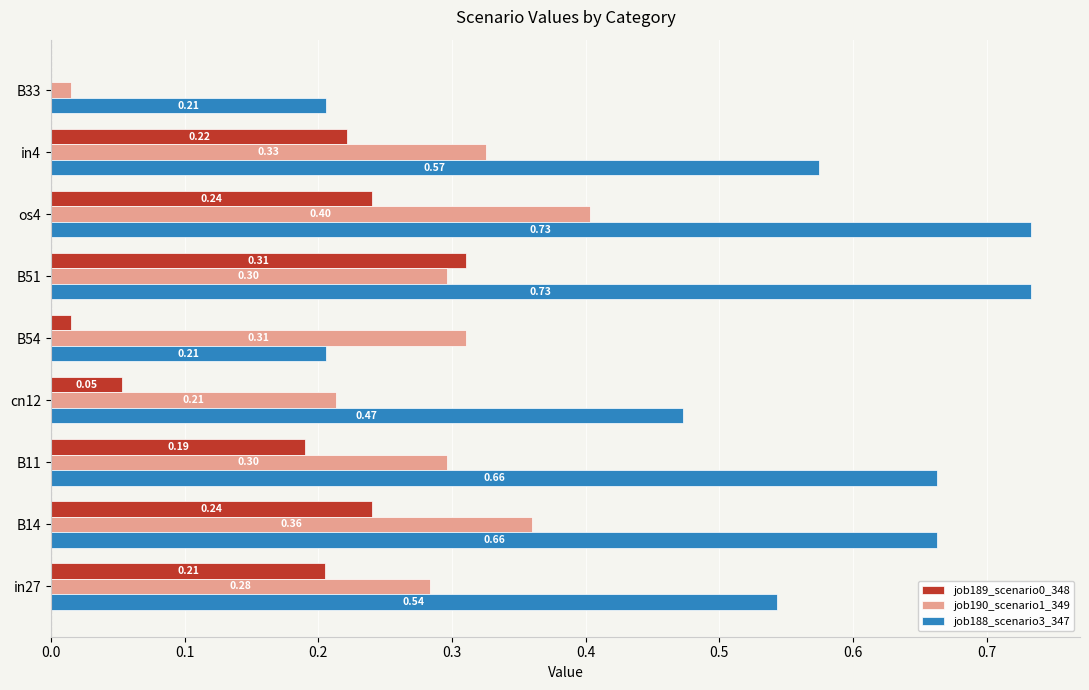

Which series changed the most between B14 and in4?

job188_scenario3_347